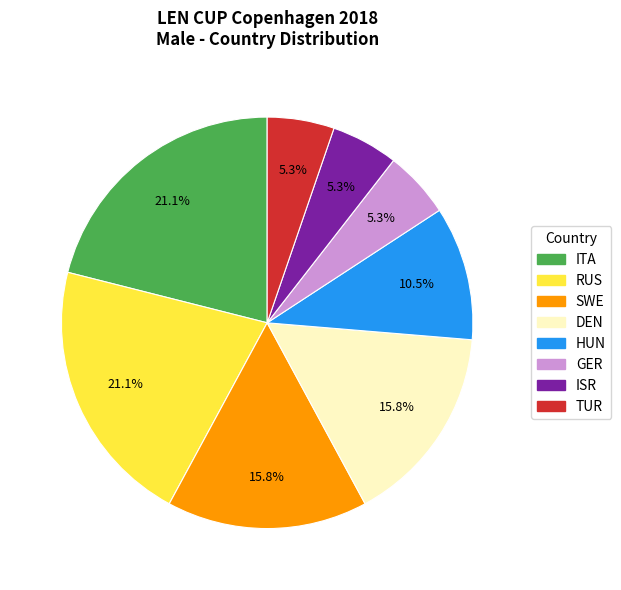

Does HUN represent more than half of the total?

No